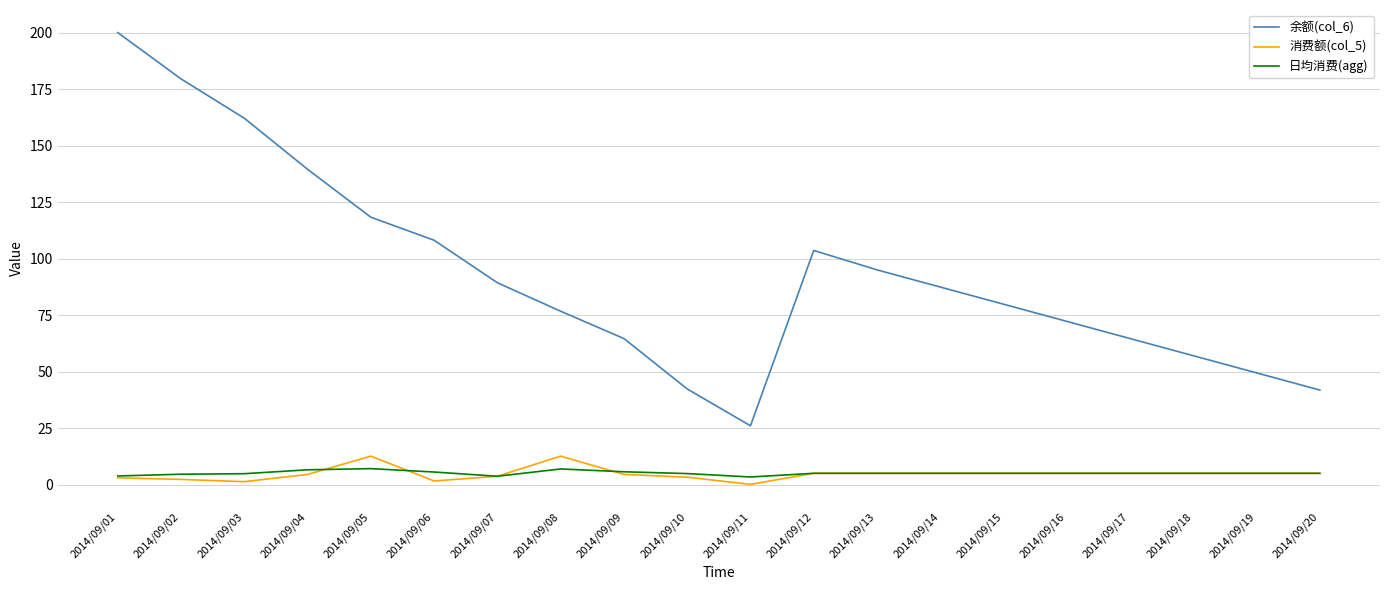

At which category is the sum across all series the highest?

2014/09/01